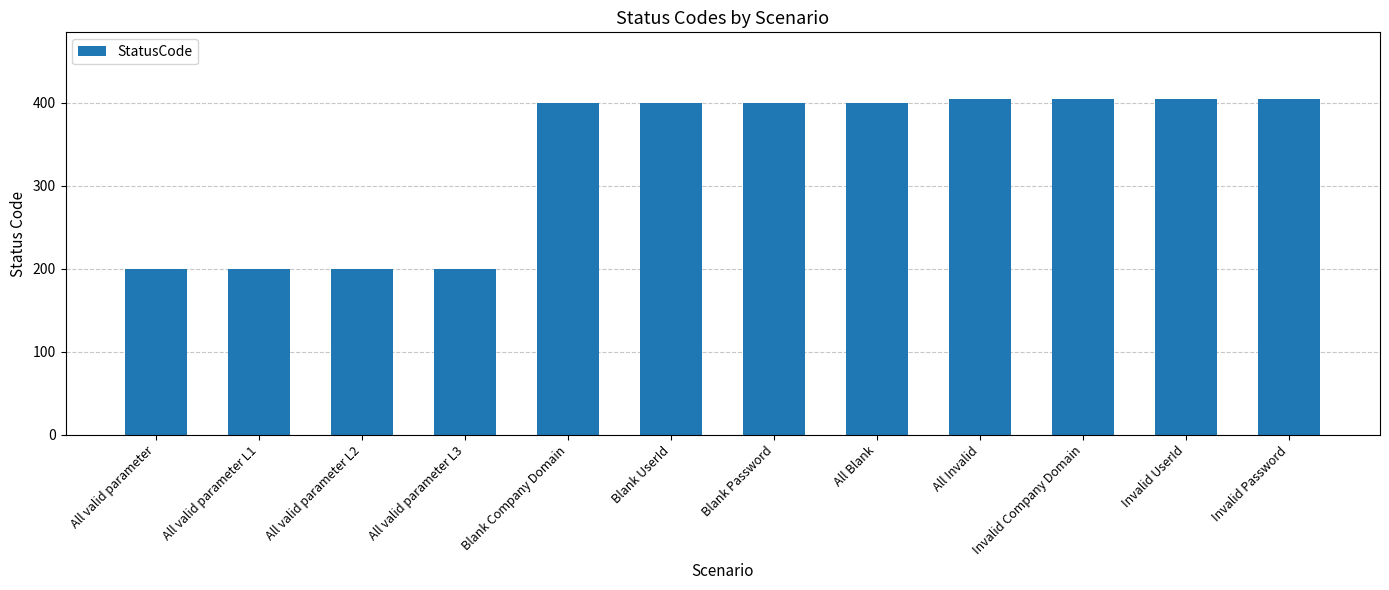

True or false: the data shows 719 at All Invalid.

False